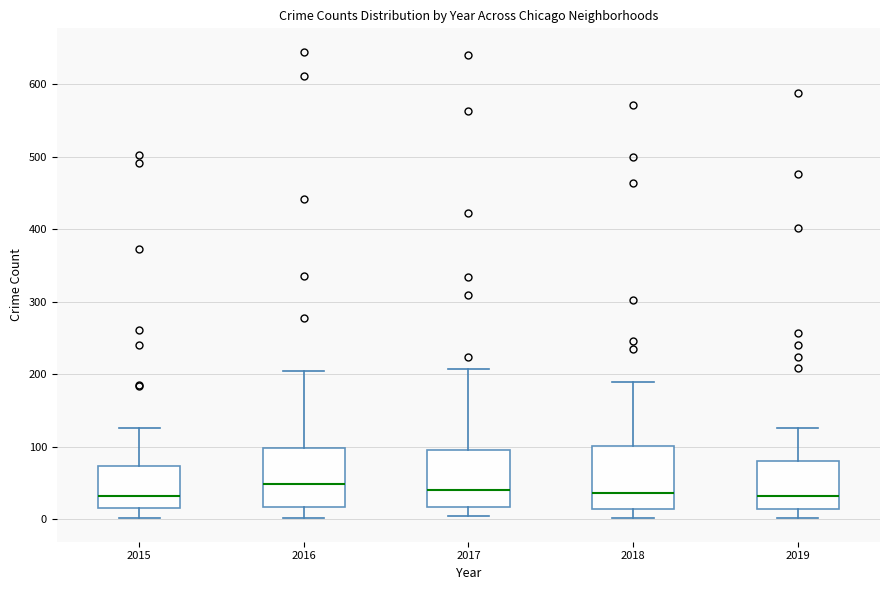

Where does the median line of the box at x = 2017 sit on the y-axis? The values are not printed on the chart, so give them approximately, as read against the axis.

40